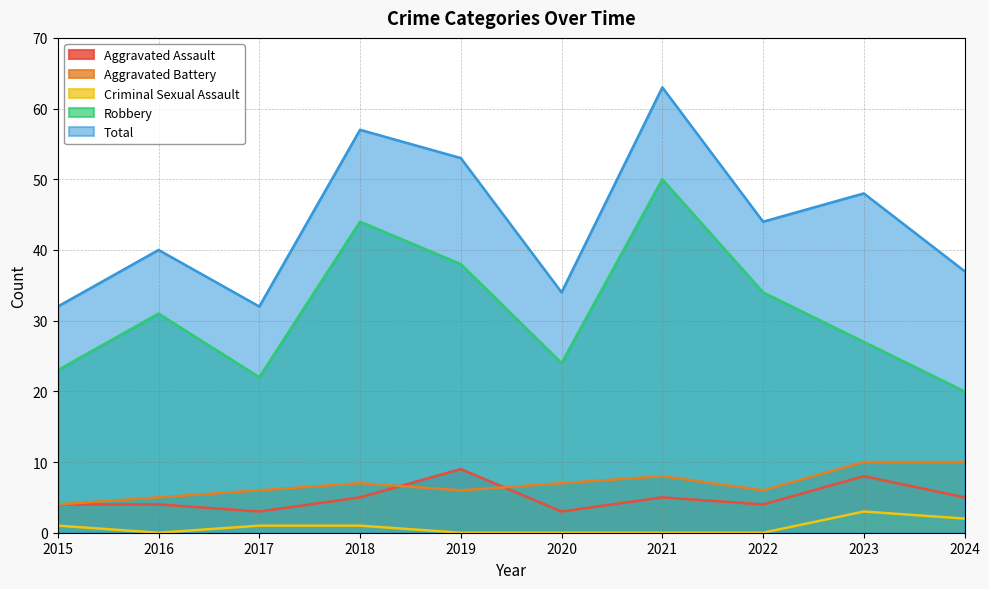

Is it true that Criminal Sexual Assault equals -1 at 2022?

False